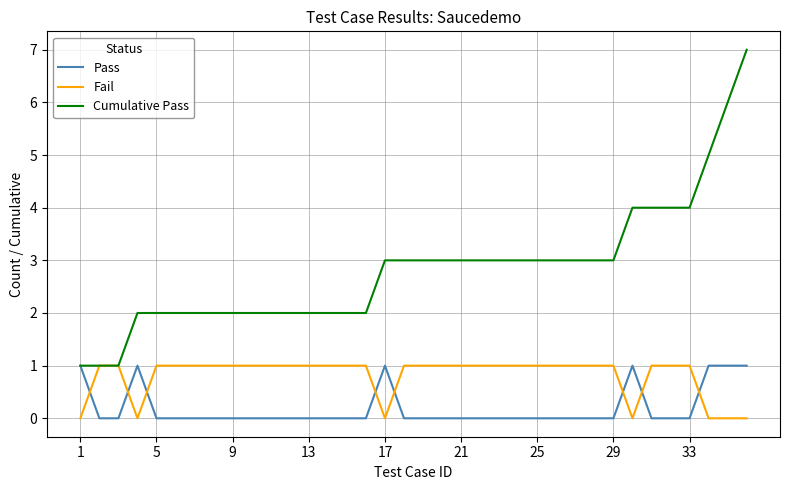

Which series has the widest spread of values?

Cumulative Pass